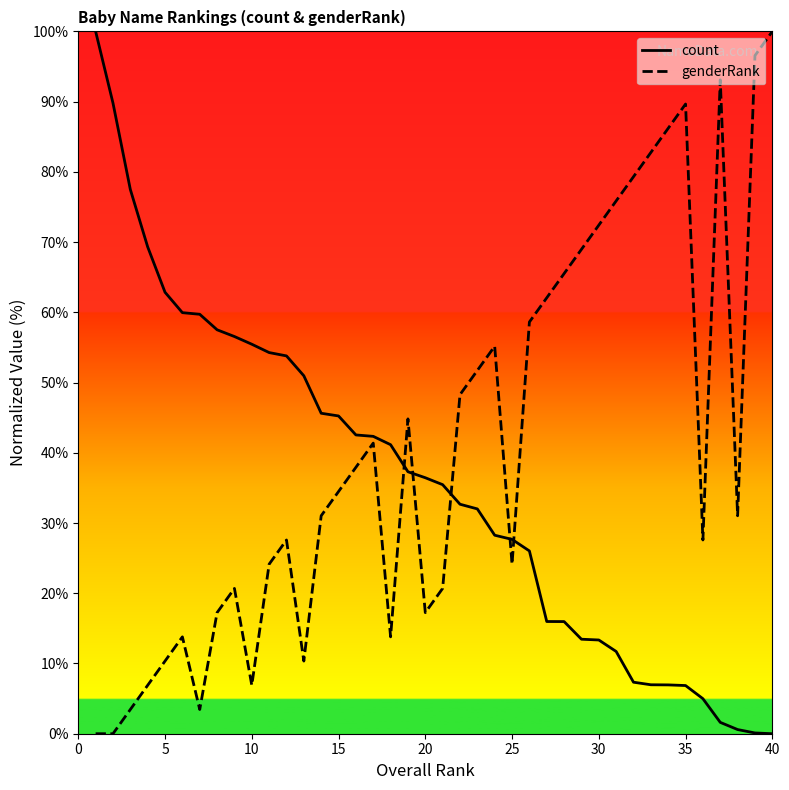

True or false: count and genderRank cross at least once.

True